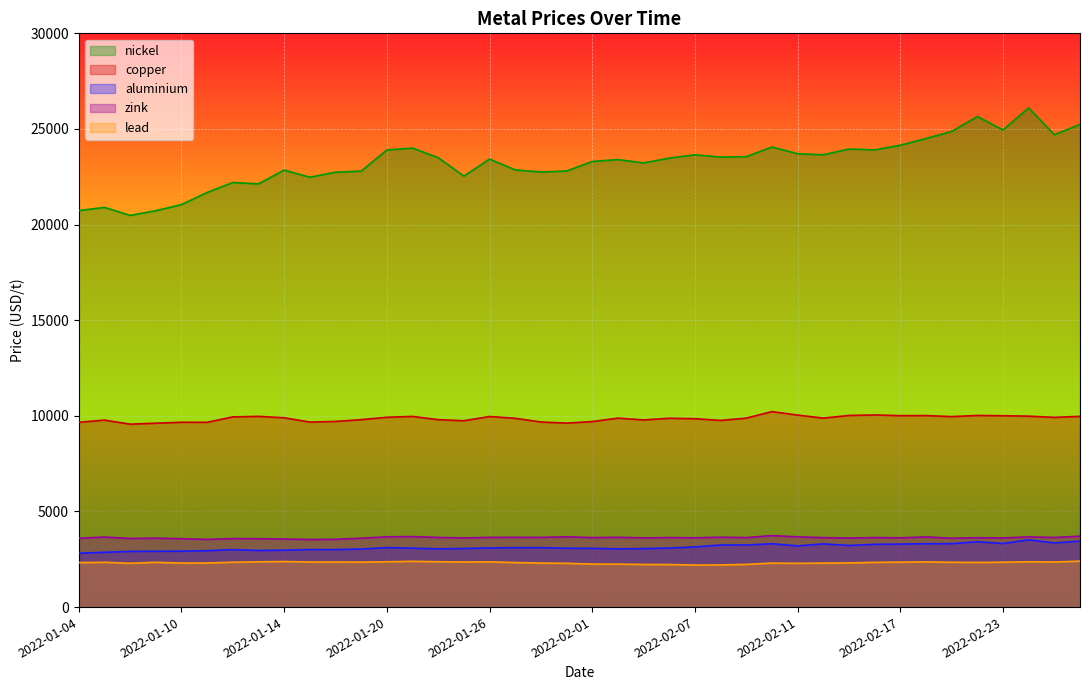

What is the total value across all series at 2022-02-28?

44771.0